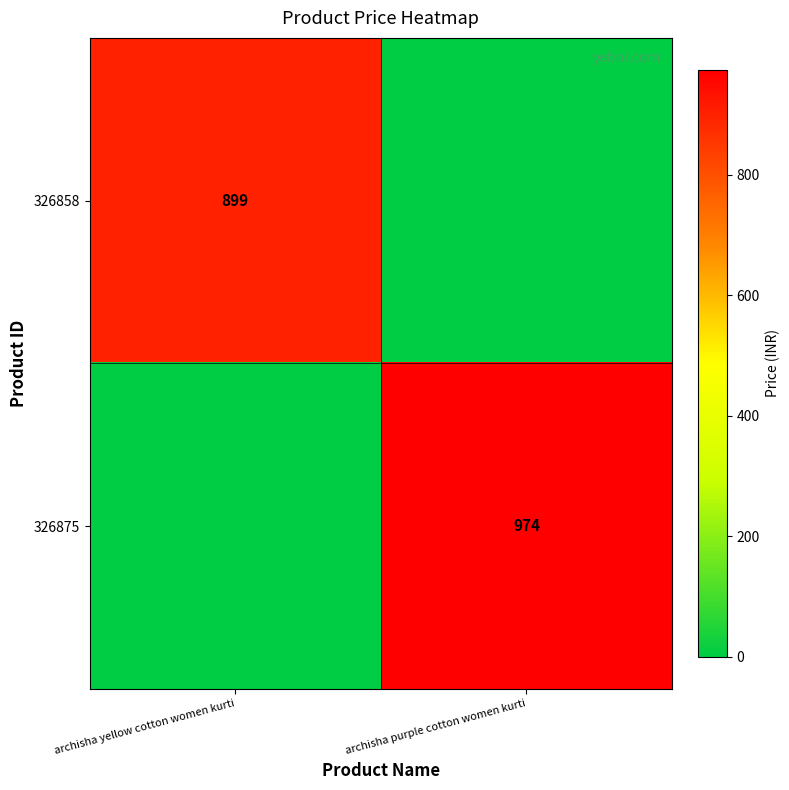

The 326875 series shows 444 at archisha purple cotton women kurti. True or false?

False